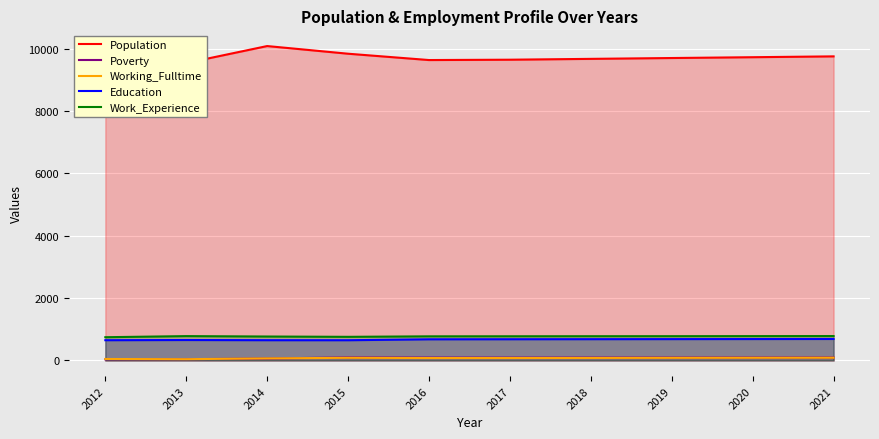

What is the average value of the Work_Experience series?

771